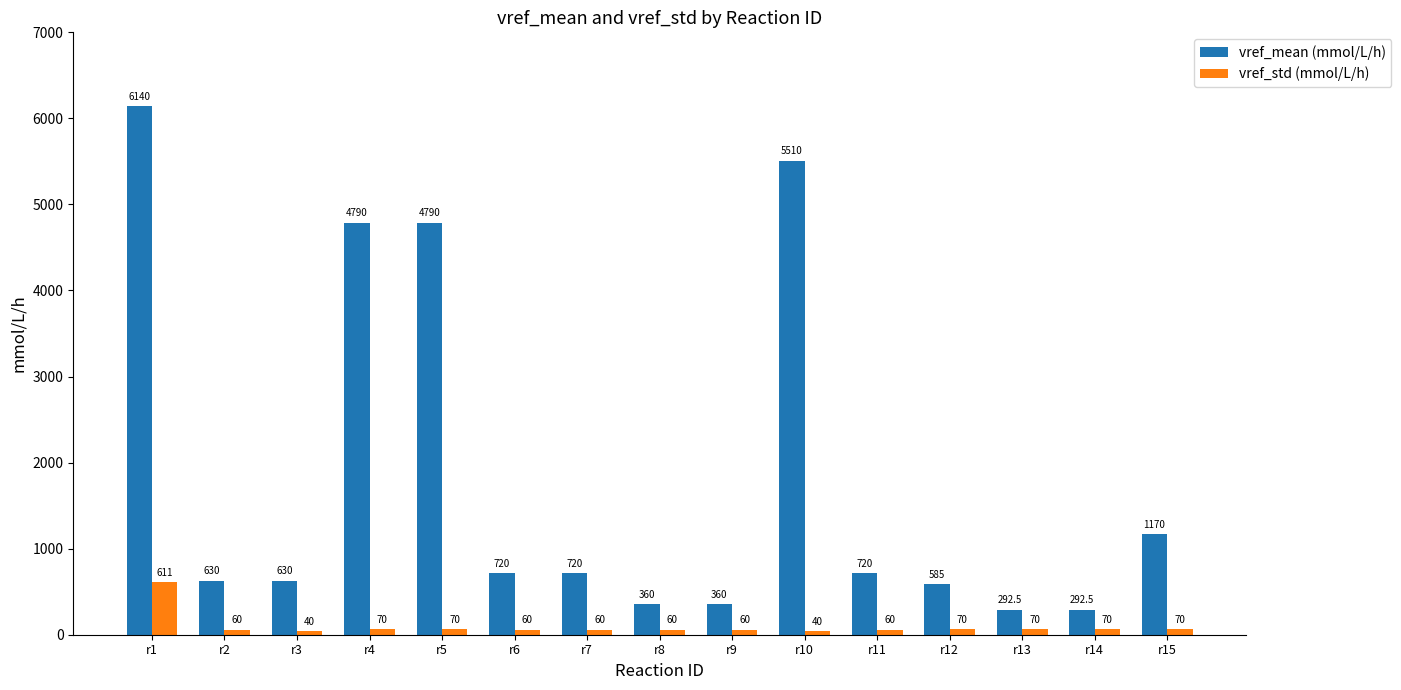

What is the sum of the vref_std (mmol/L/h) values at r2 and r6?

120.0